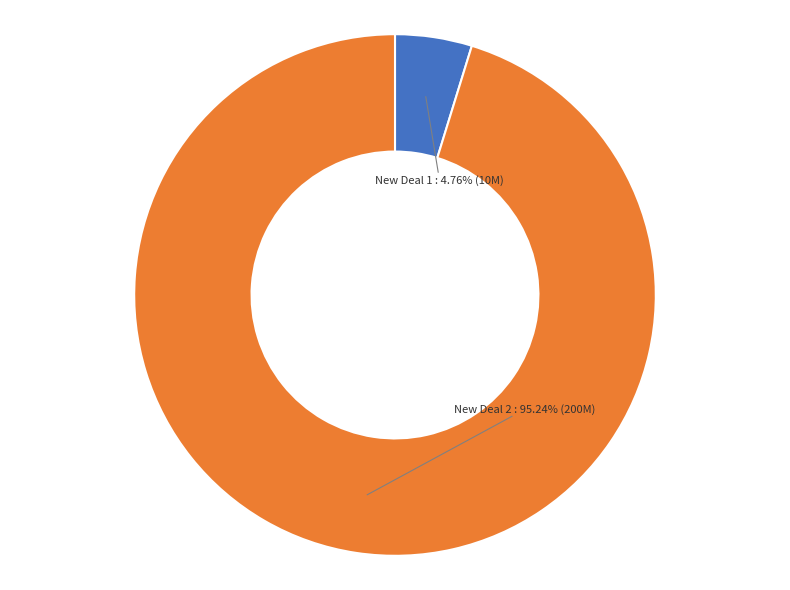

Is there a majority slice in this chart?

Yes